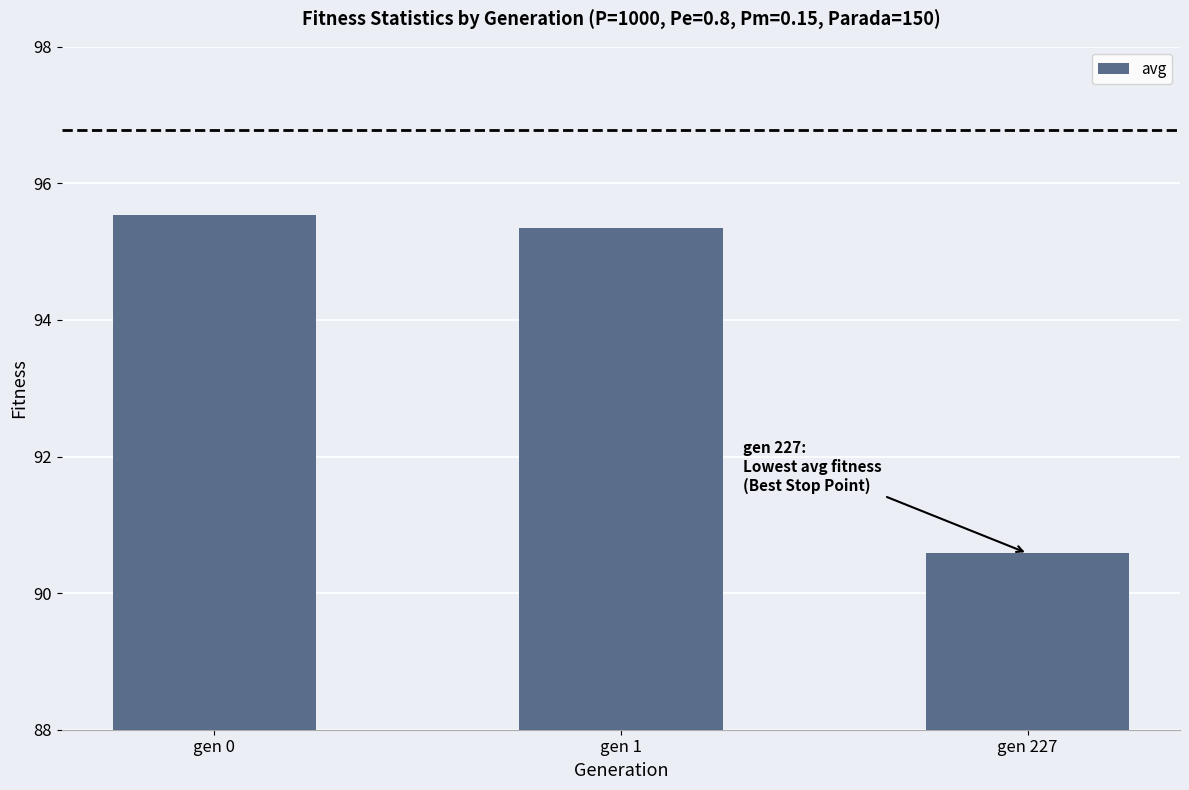

Read the value at gen 227.

90.6